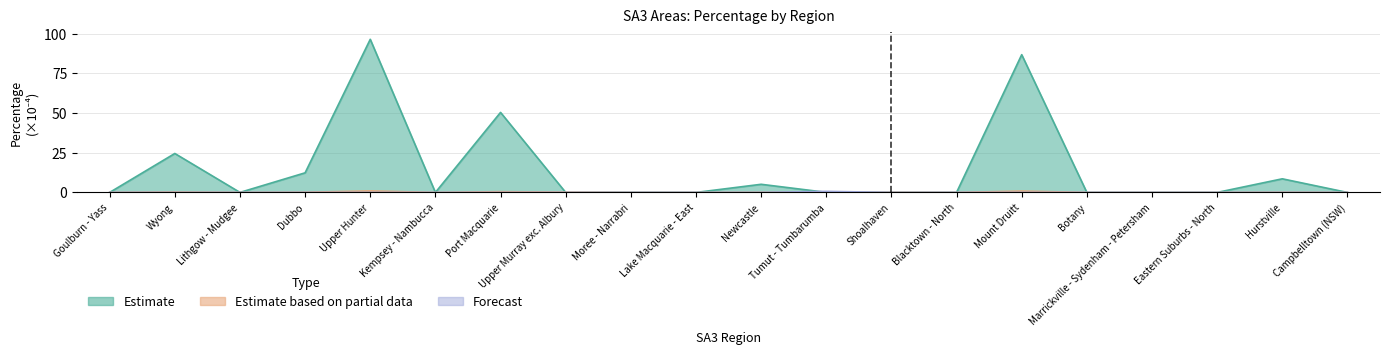

How many data points does each series have?

20